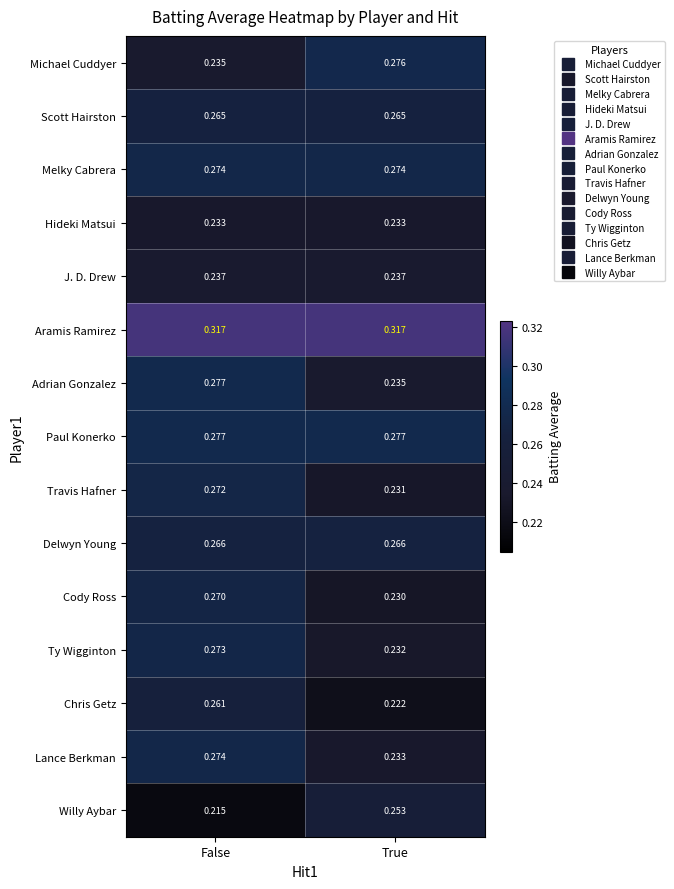

What is the difference between the highest and lowest values at True?

0.1